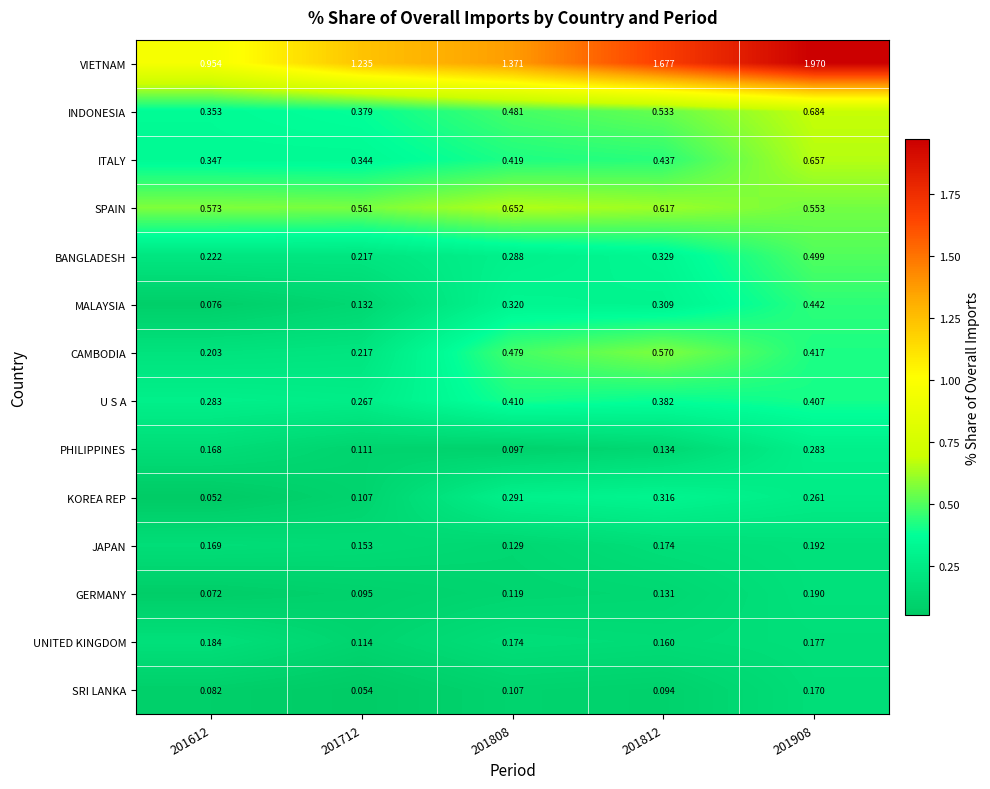

Between 201712 and 201908, which series saw the biggest shift?

VIETNAM